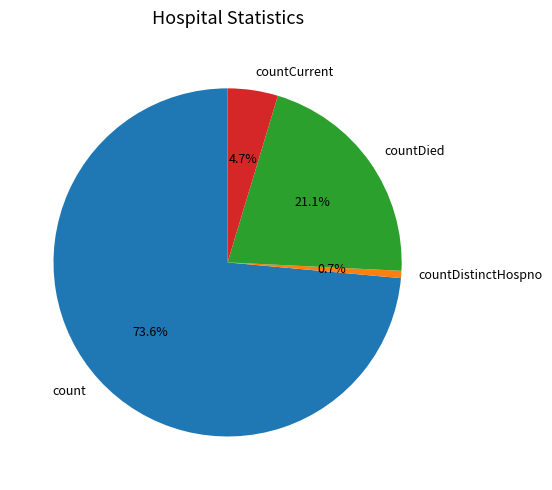

To the nearest percent, what is the difference between the largest and smallest slice percentages?

73%